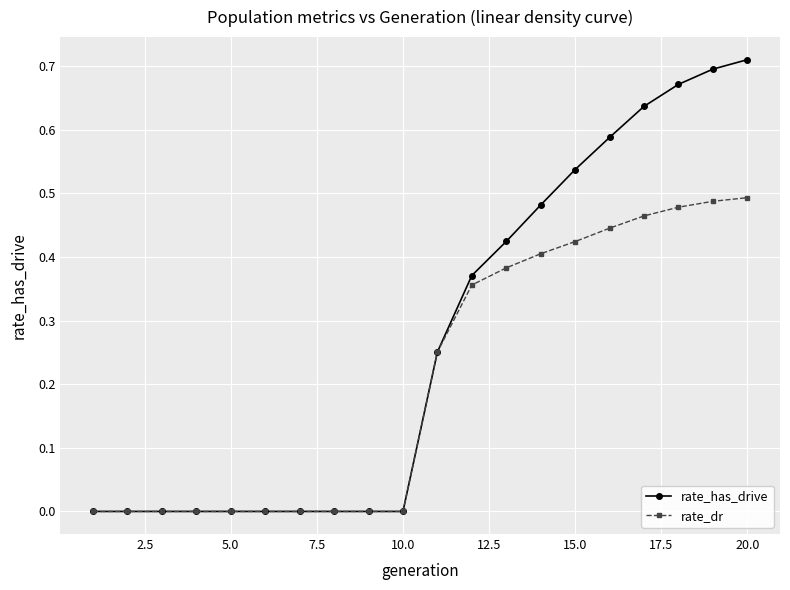

Rank the series by their average value, from lowest to highest.

rate_dr, rate_has_drive